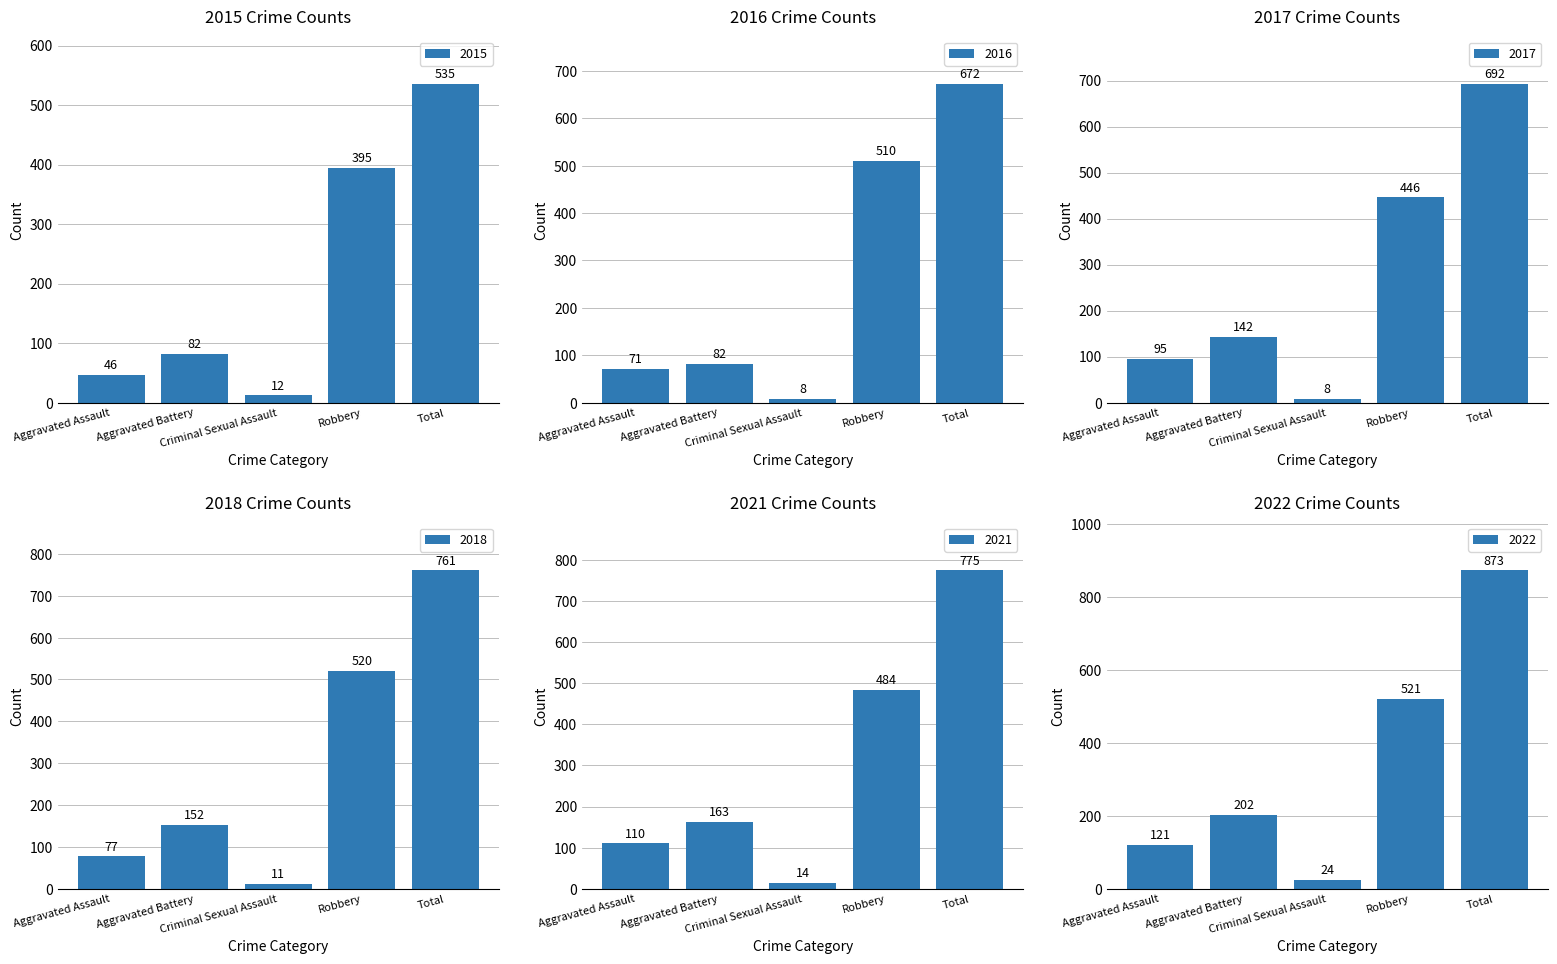

How many values in the 2016 series are below 82?

2